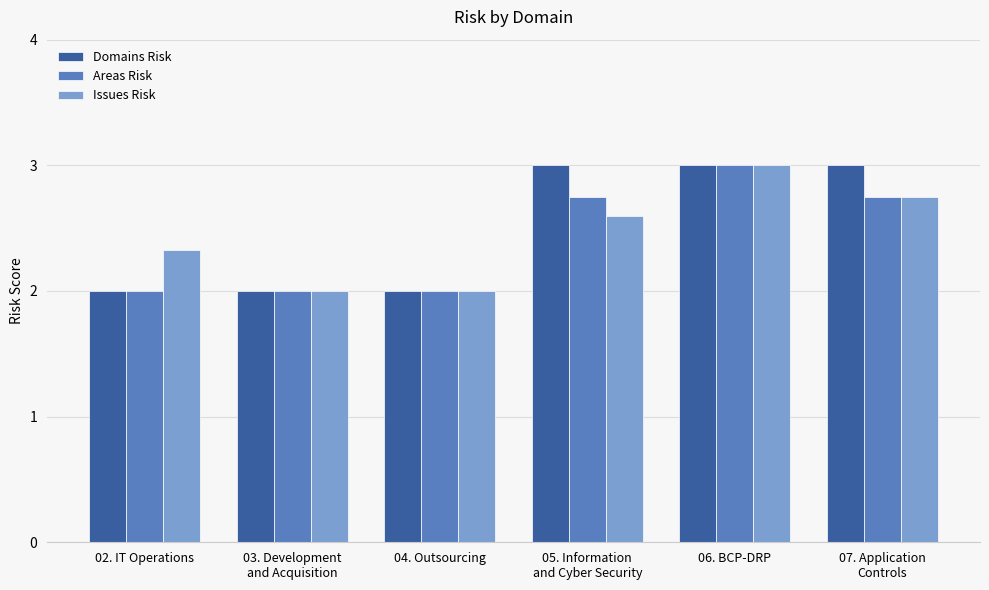

What is the sum of all Domains Risk values?

15.0